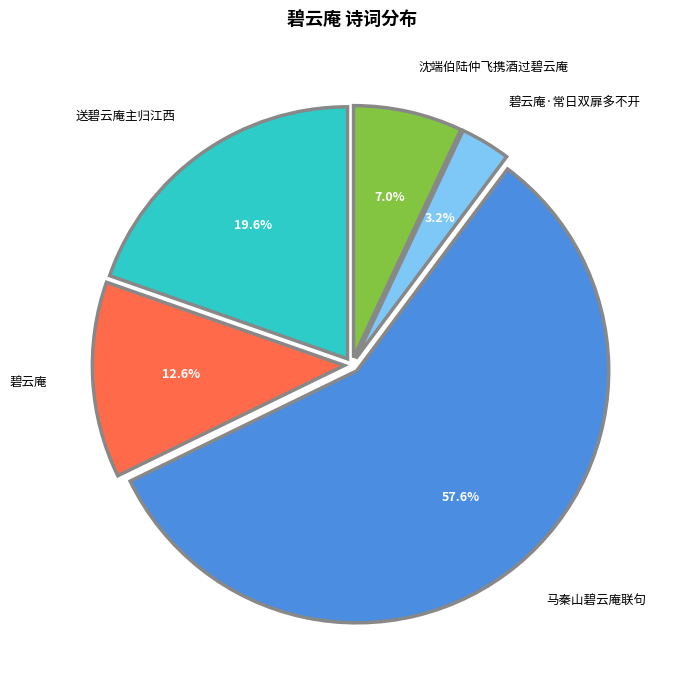

How many slices are in this pie chart?

5